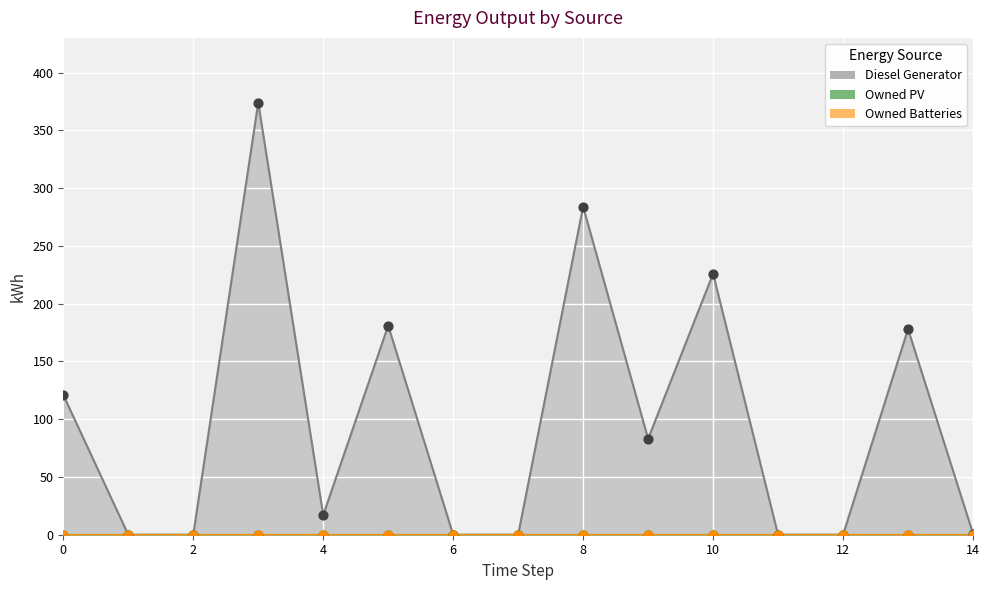

Which series contains the lowest Y value?

Diesel Generator